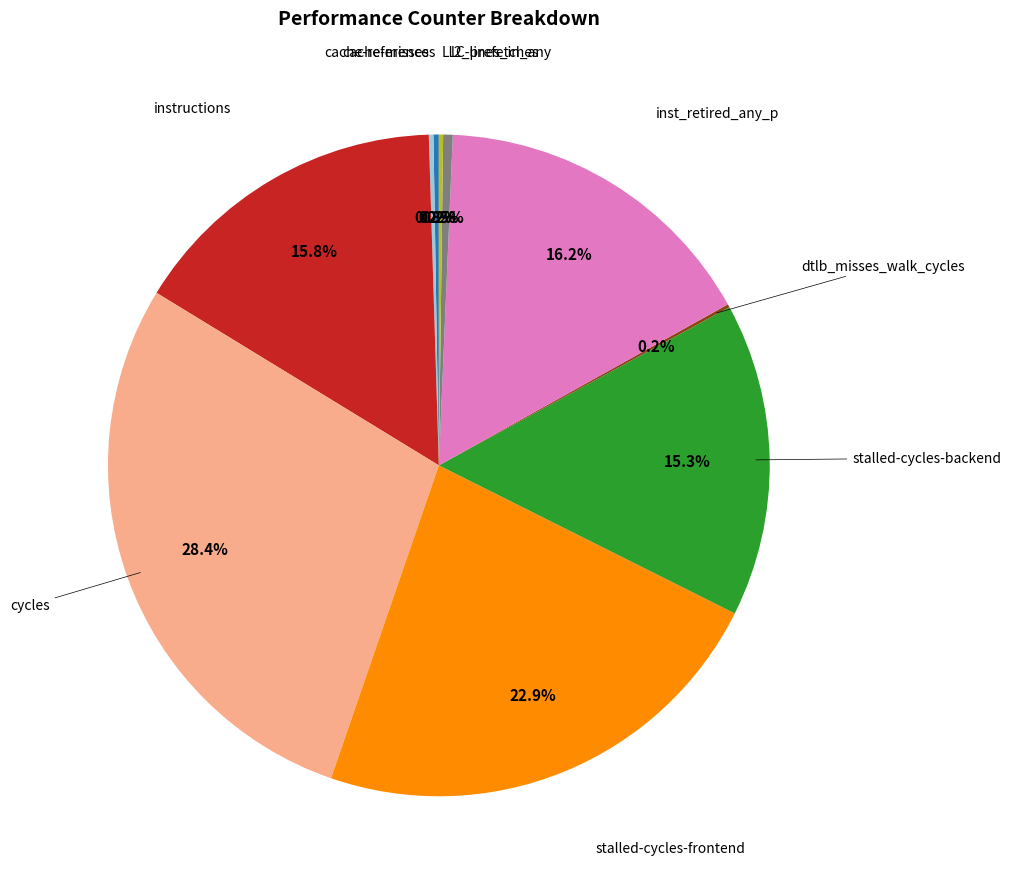

Does any single category account for the majority?

No